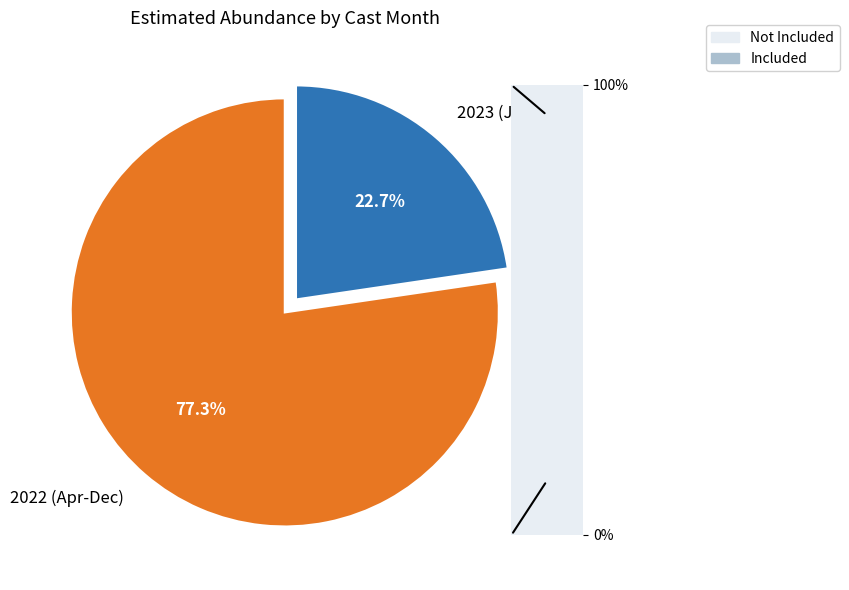

What portion of the pie excludes 2022 (Apr-Dec)?

22.7%